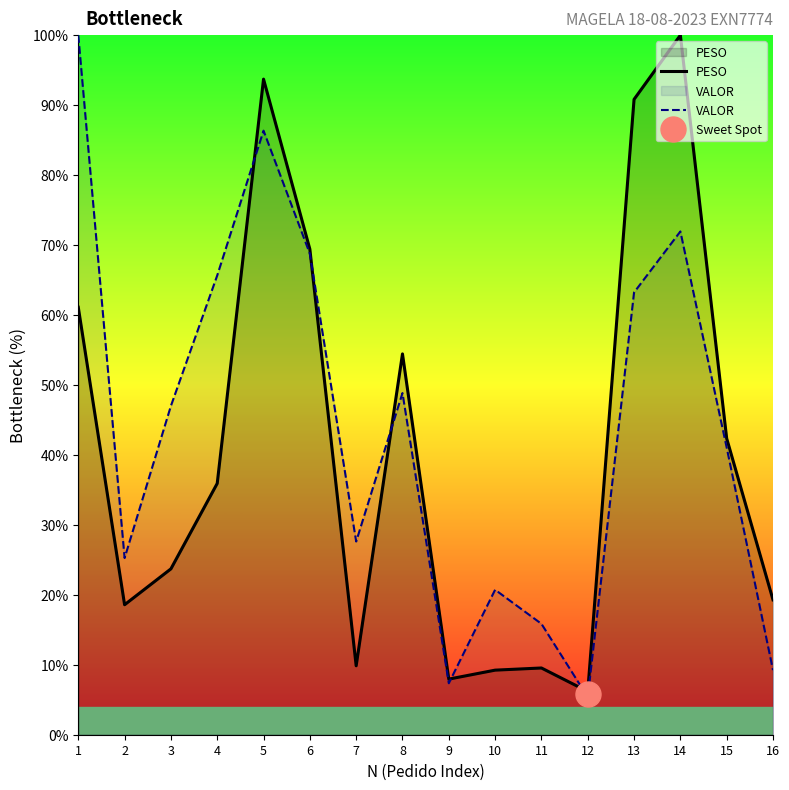

Reading left to right, transcribe all the data shown in this chart.

PESO: 61.1	18.6	23.7	35.9	93.7	69.4	9.9	54.4	8.0	9.2	9.5	6.2	90.8	100.0	42.4	19.3
VALOR: 100.0	25.3	47.0	65.7	86.3	68.8	27.6	48.8	7.4	20.7	15.9	5.4	63.2	71.9	41.0	9.2